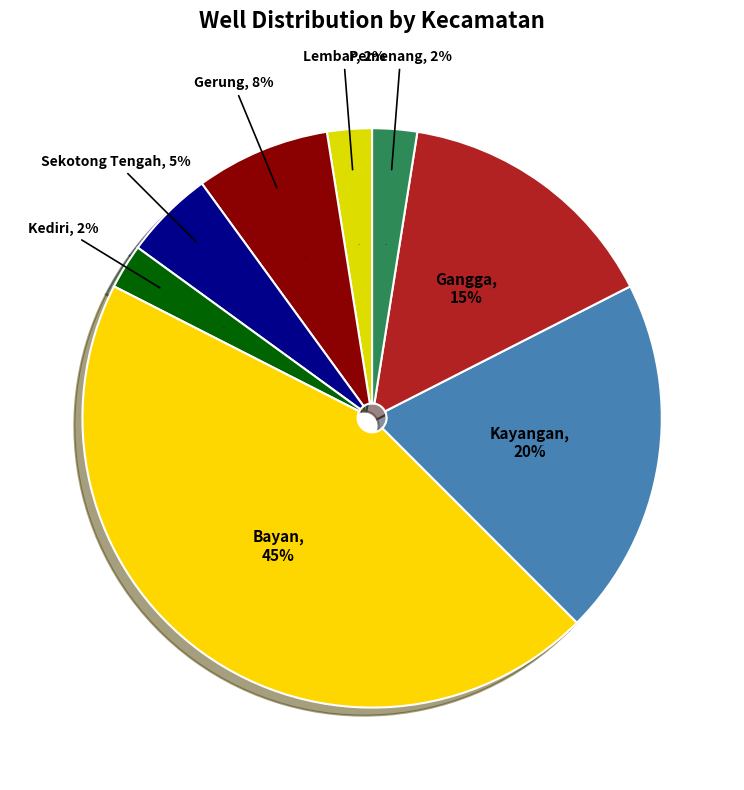

Is there a majority slice in this chart?

No